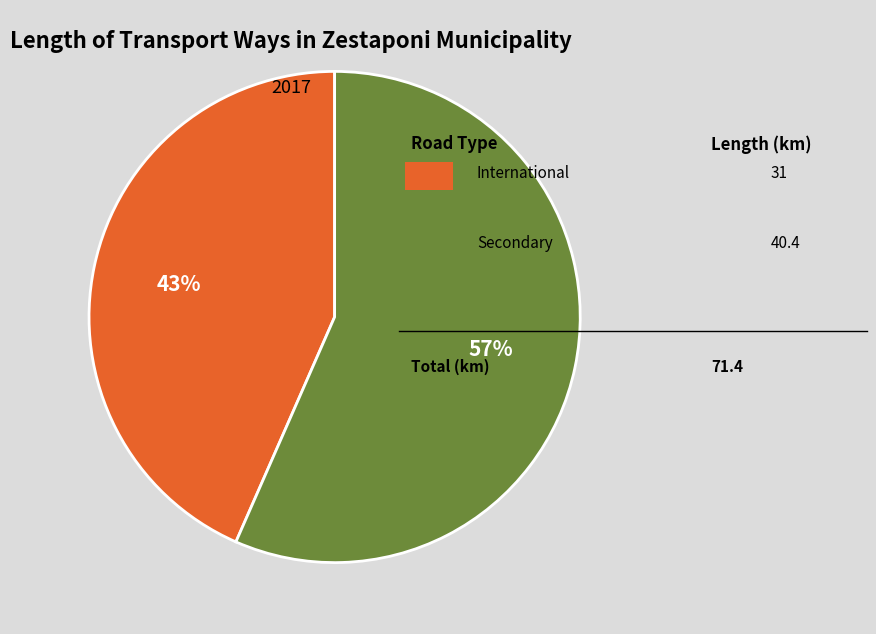

Is there any slice that represents more than half of the pie?

Yes